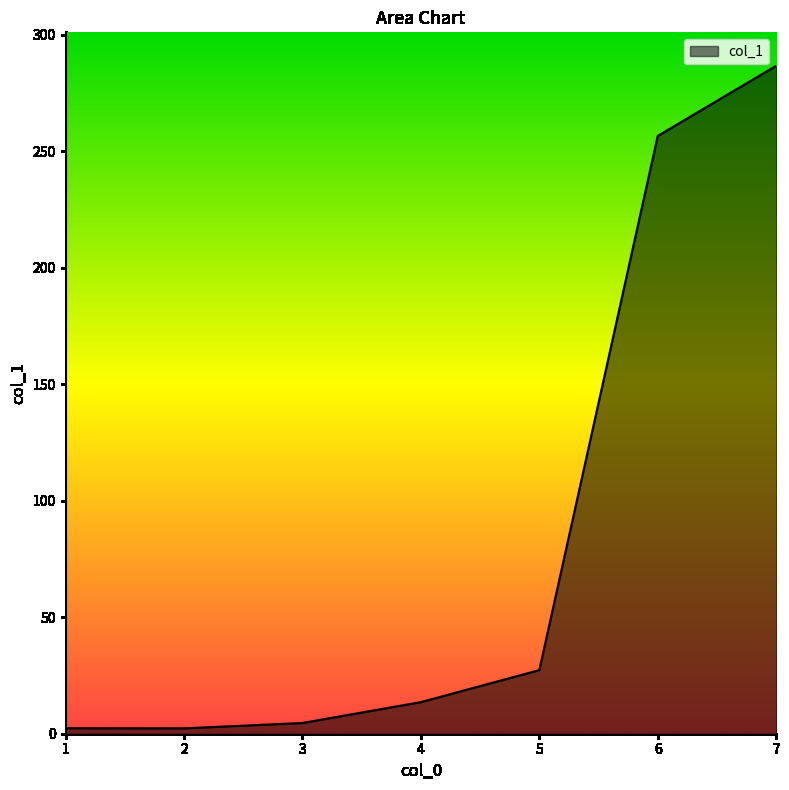

True or false: the data has more than 2 interior local peaks.

False